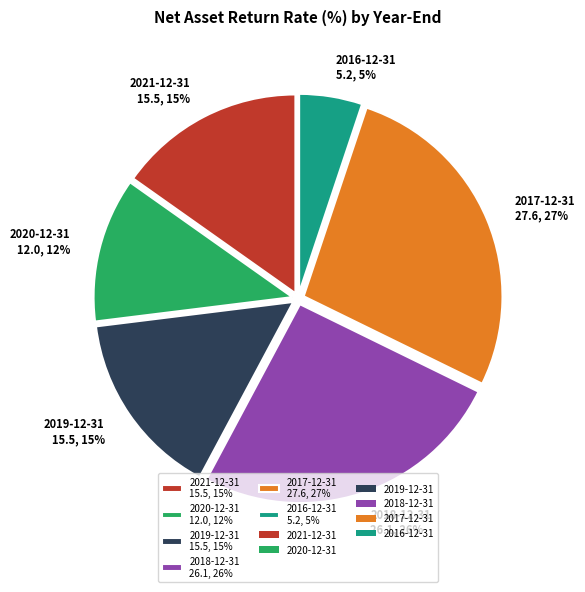

What percentage is the 2020-12-31 12.0, 12% slice, to the nearest percent?

12%